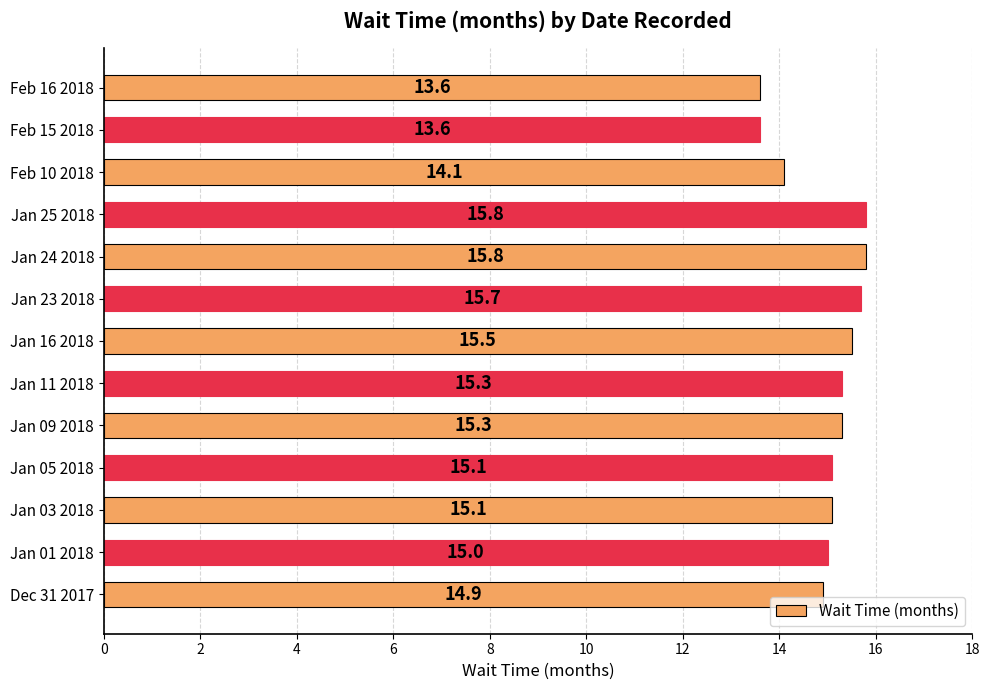

What is the minimum value shown in the chart?

13.6